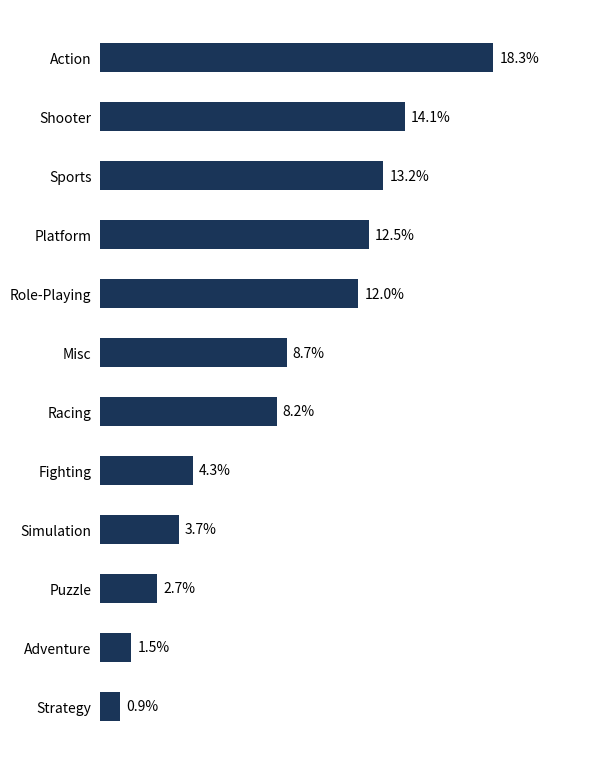

List the labels in order of value, largest first.

Action, Shooter, Sports, Platform, Role-Playing, Misc, Racing, Fighting, Simulation, Puzzle, Adventure, Strategy